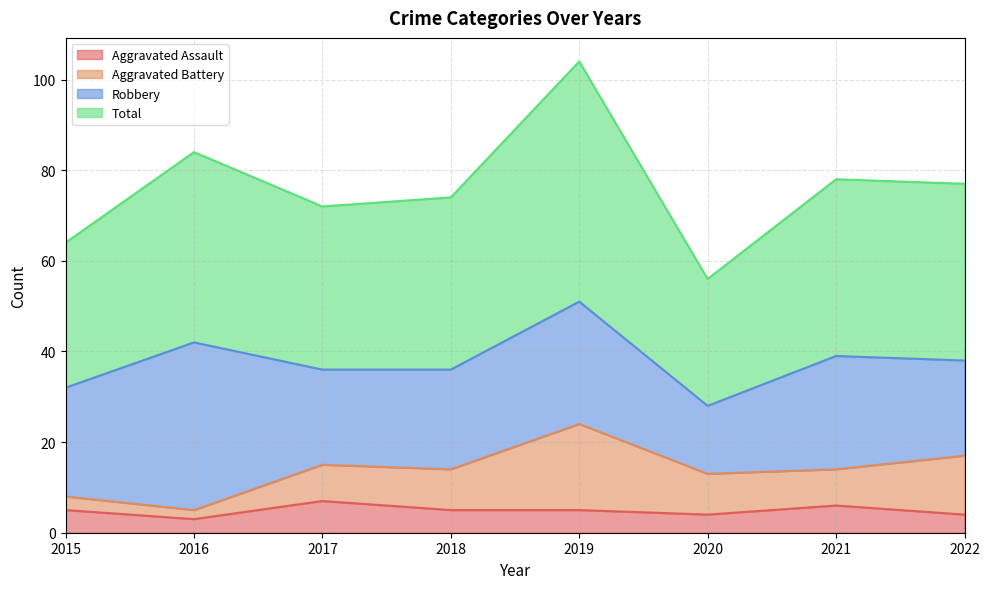

What is the difference between the maximum and minimum values in the Aggravated Assault series?

4